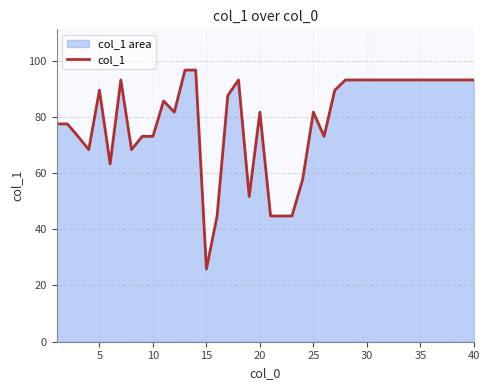

What is the difference between the maximum and minimum values?

70.8